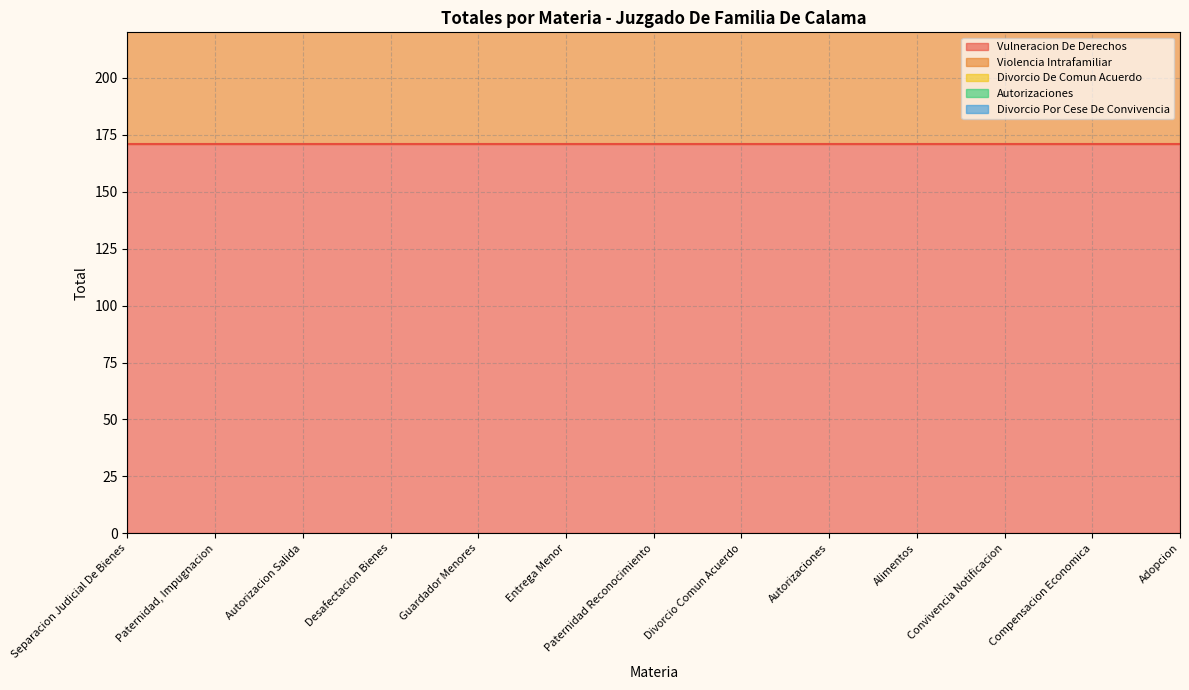

True or false: Violencia Intrafamiliar and Vulneracion De Derechos intersect in this chart.

False